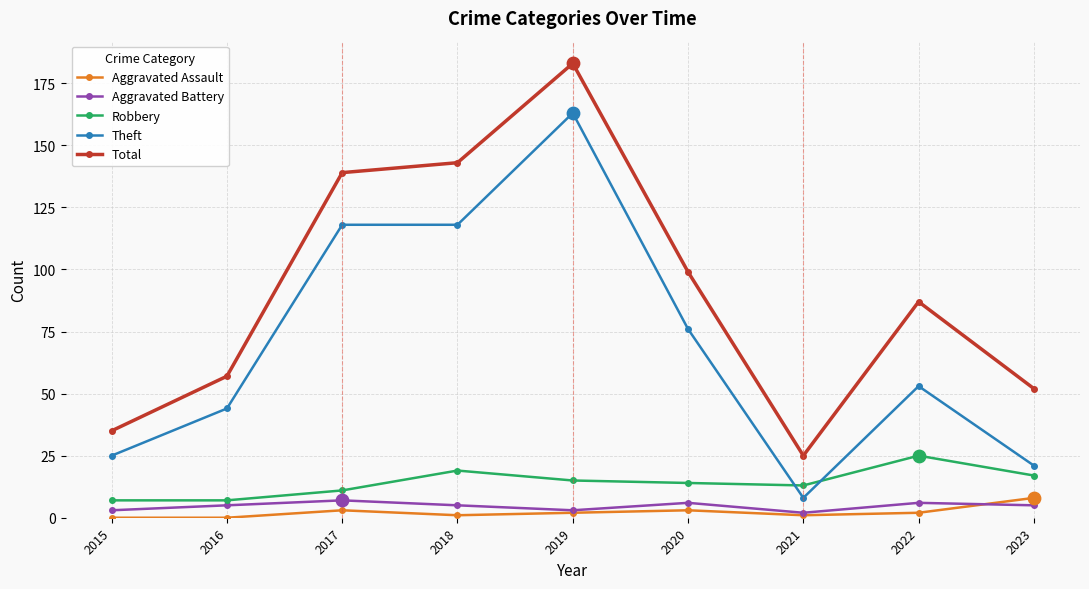

Between 2018 and 2021, which series saw the biggest shift?

Total